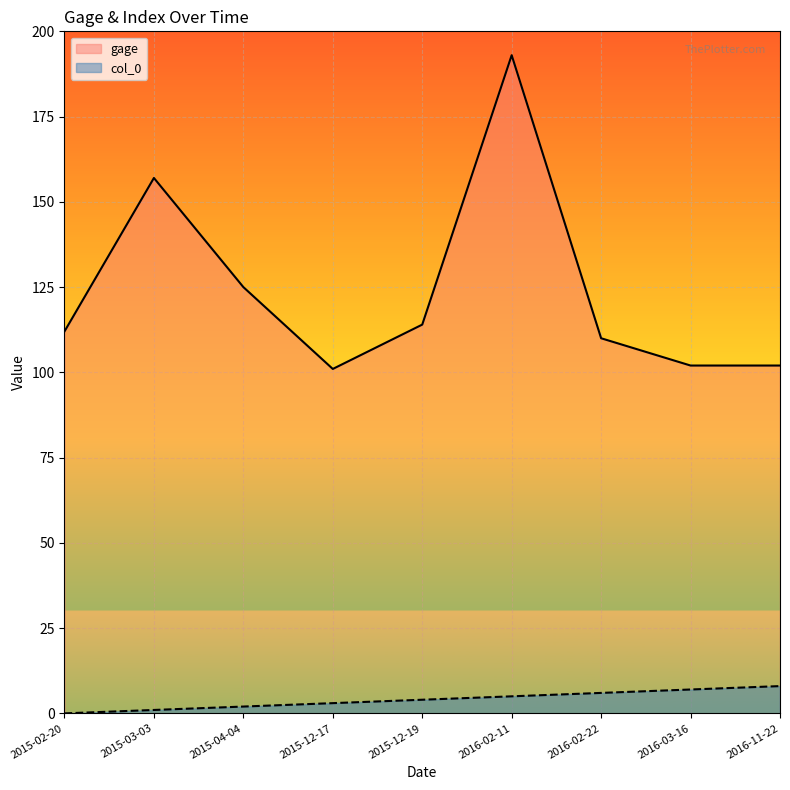

How many positive values does the col_0 series have?

8